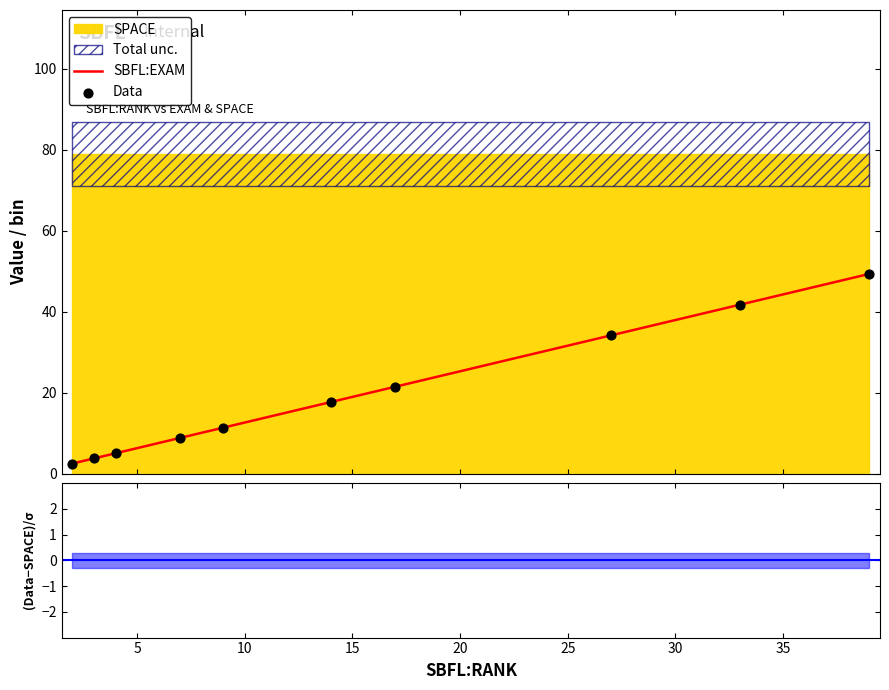

Which series has the largest Y range (max minus min)?

SBFL:EXAM